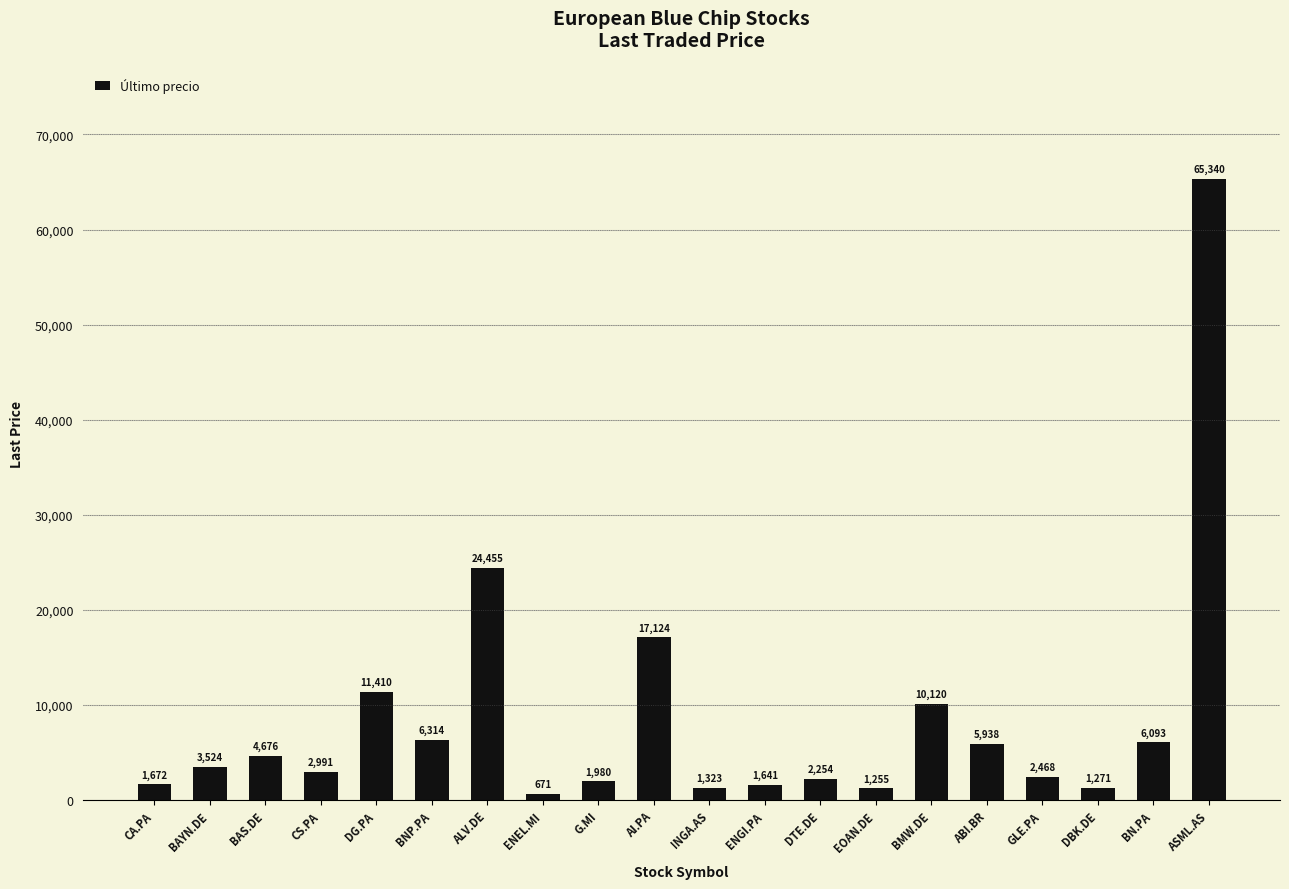

Rank the categories by value from highest to lowest.

ASML.AS, ALV.DE, AI.PA, DG.PA, BMW.DE, BNP.PA, BN.PA, ABI.BR, BAS.DE, BAYN.DE, CS.PA, GLE.PA, DTE.DE, G.MI, CA.PA, ENGI.PA, INGA.AS, DBK.DE, EOAN.DE, ENEL.MI